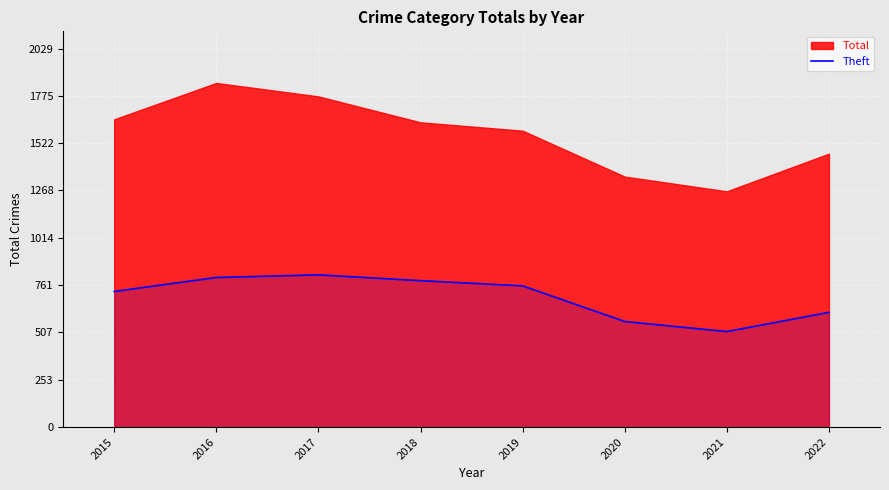

At which label is Theft closest to 664?

2022